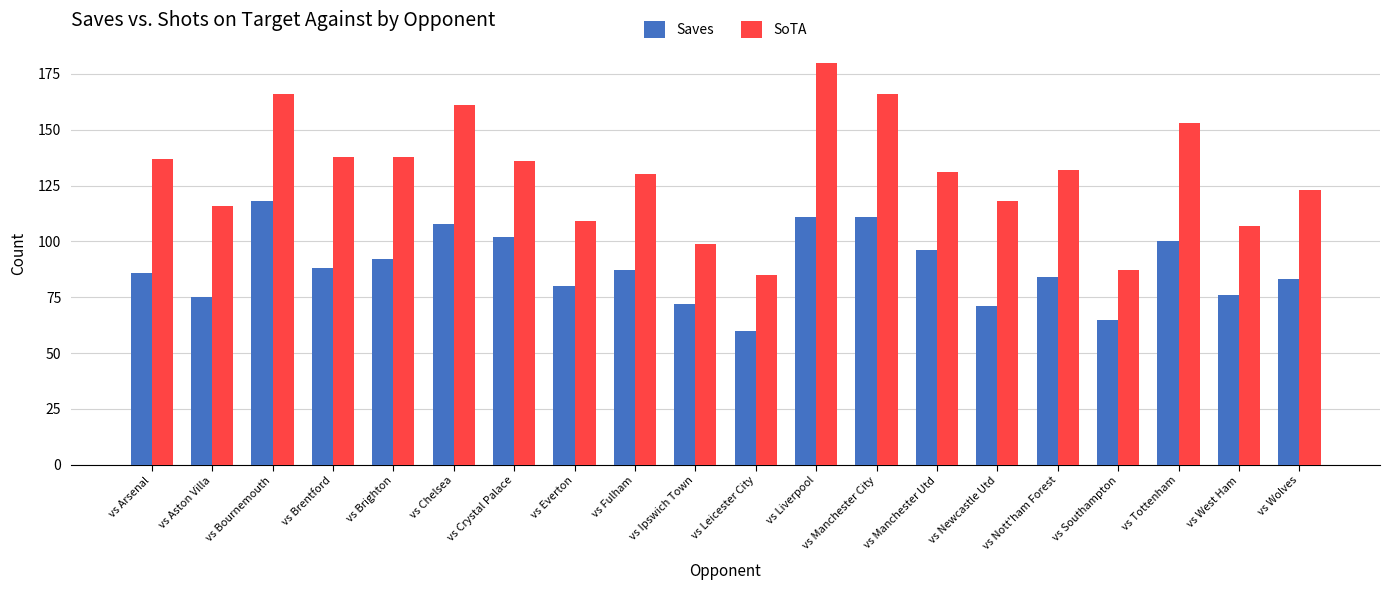

Which series has the largest total across all categories?

SoTA